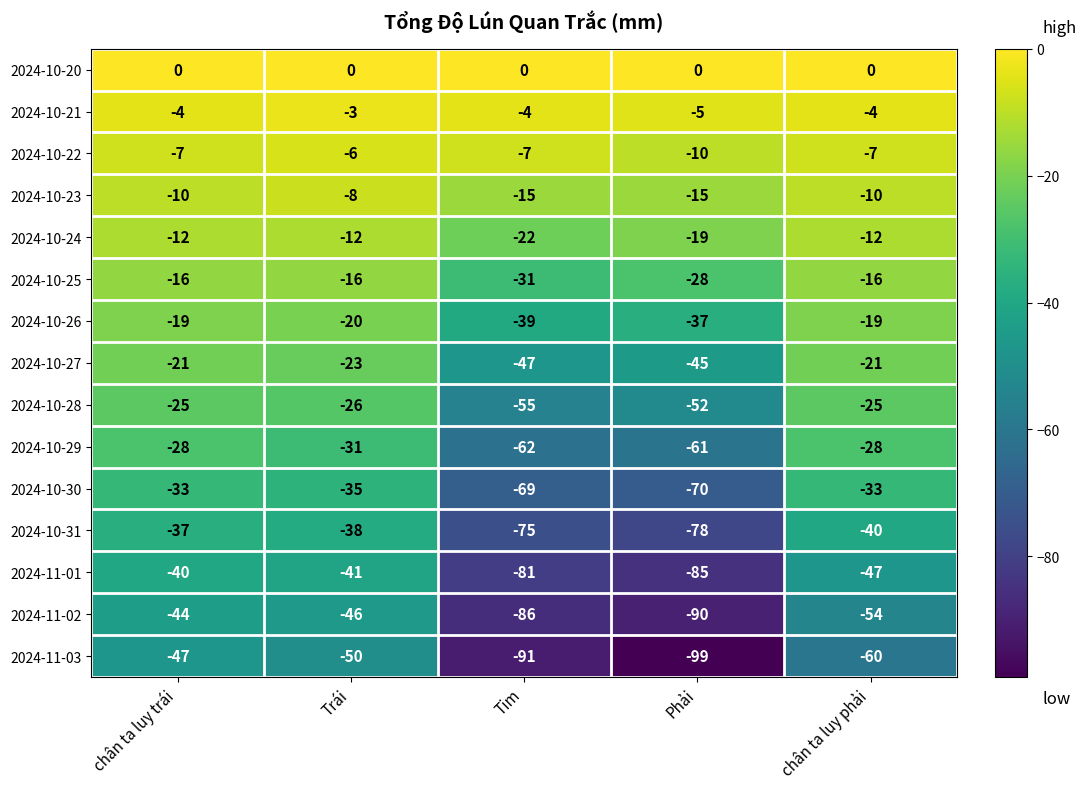

Count the number of data series in this chart.

15